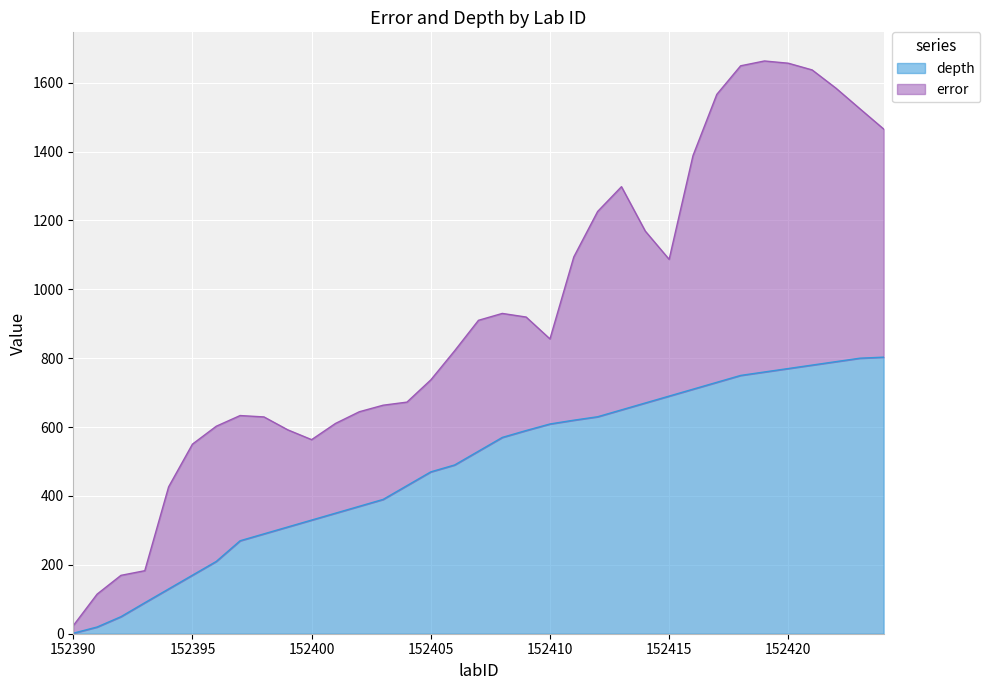

True or false: depth has a value of 330.0 at 152400.

True